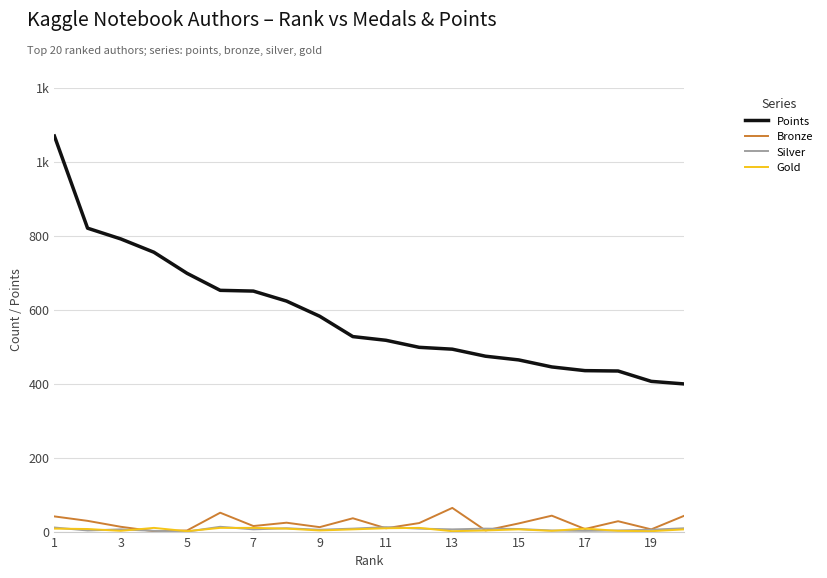

Does the chart display data point markers on the line(s)?

No